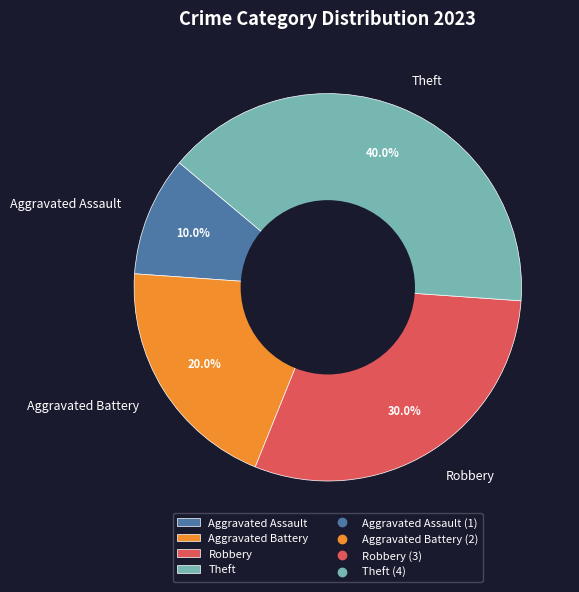

How many slices are in this pie chart?

4